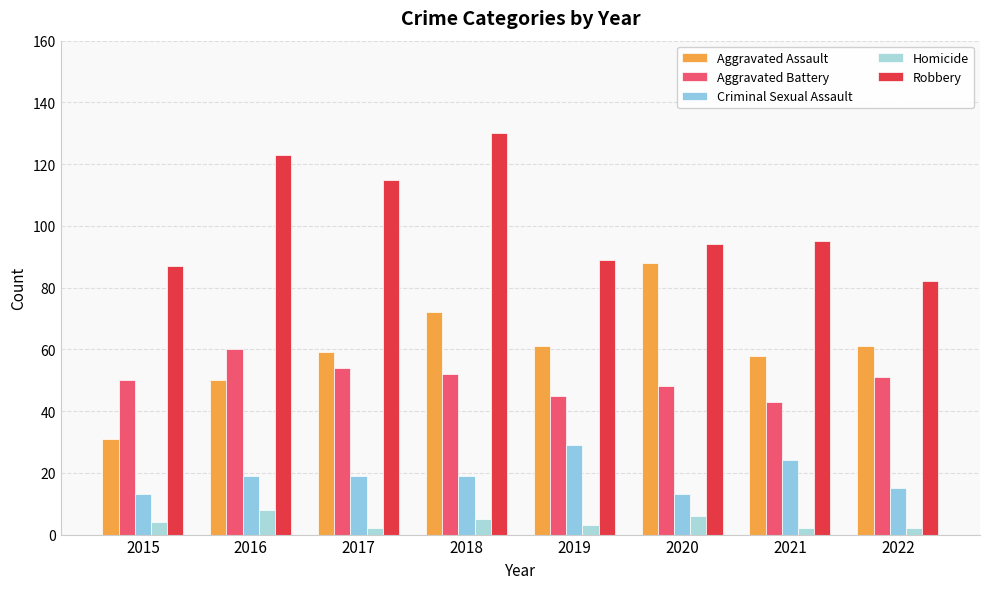

At which category is the sum across all series the highest?

2018